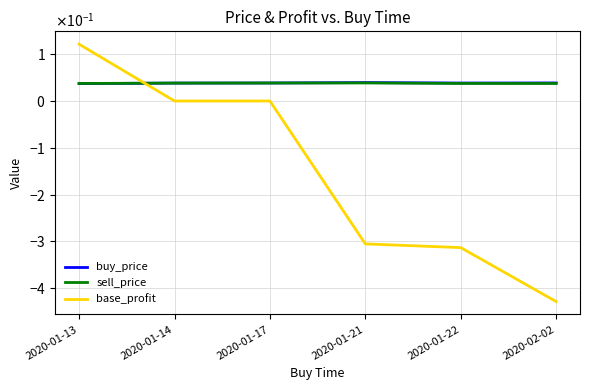

At which category is the sum across all series the highest?

2020-01-13